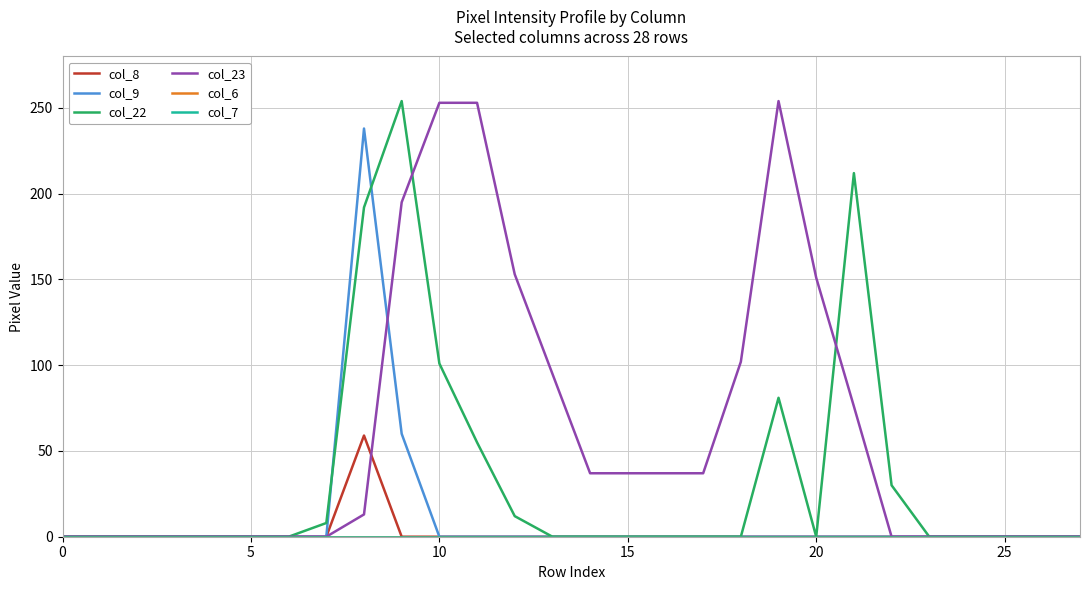

Does the chart have visible grid lines?

Yes